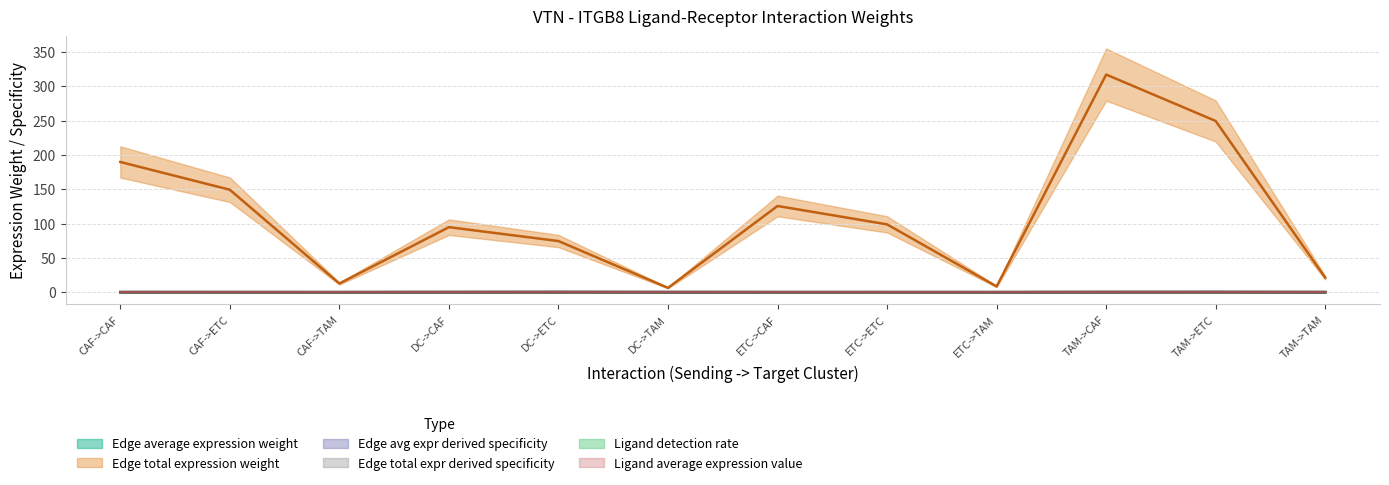

The Ligand average expression value series shows 0.1 at DC->TAM. True or false?

True